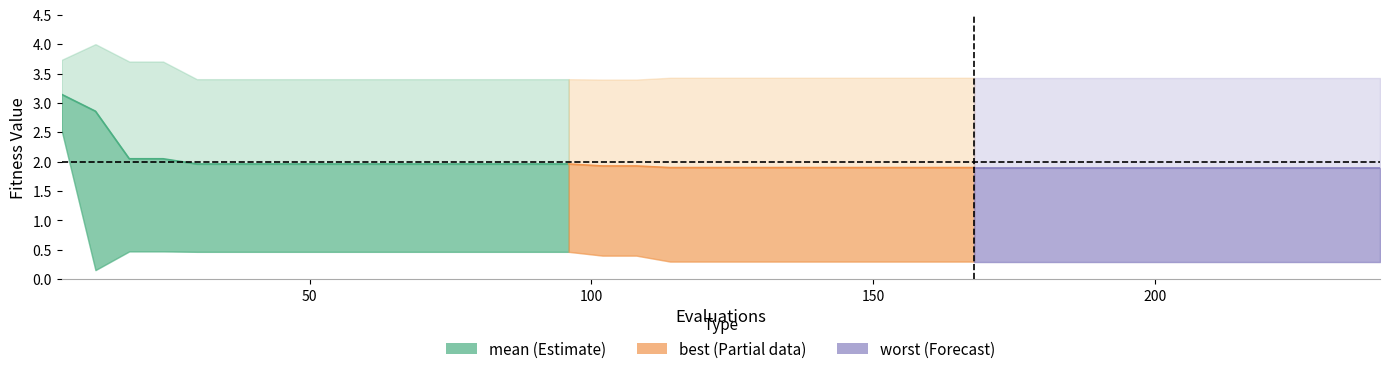

How many lines are shown in the chart?

3